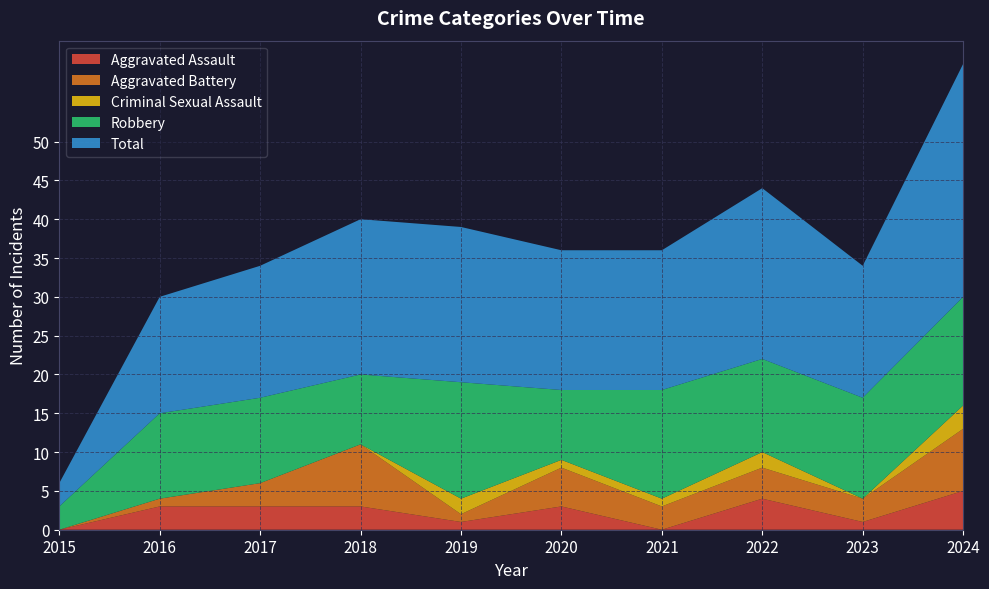

Where is the first local maximum for Aggravated Assault?

2020